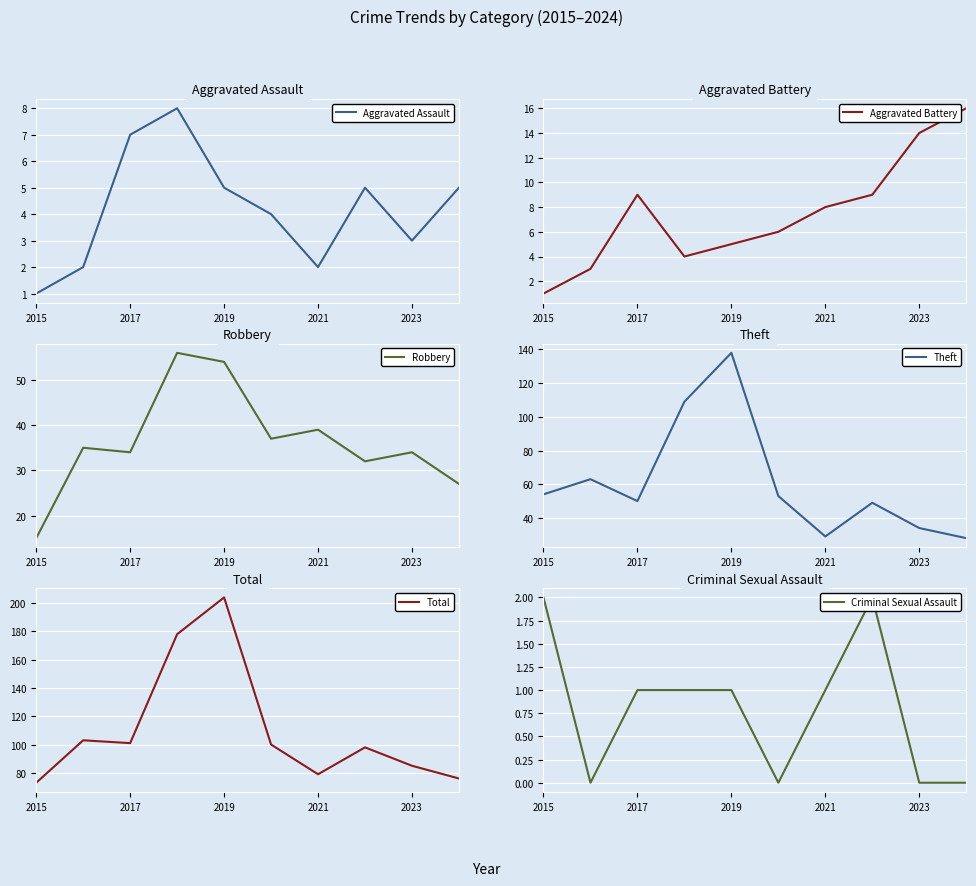

The value of Aggravated Assault at 2021 is 3. True or false?

False